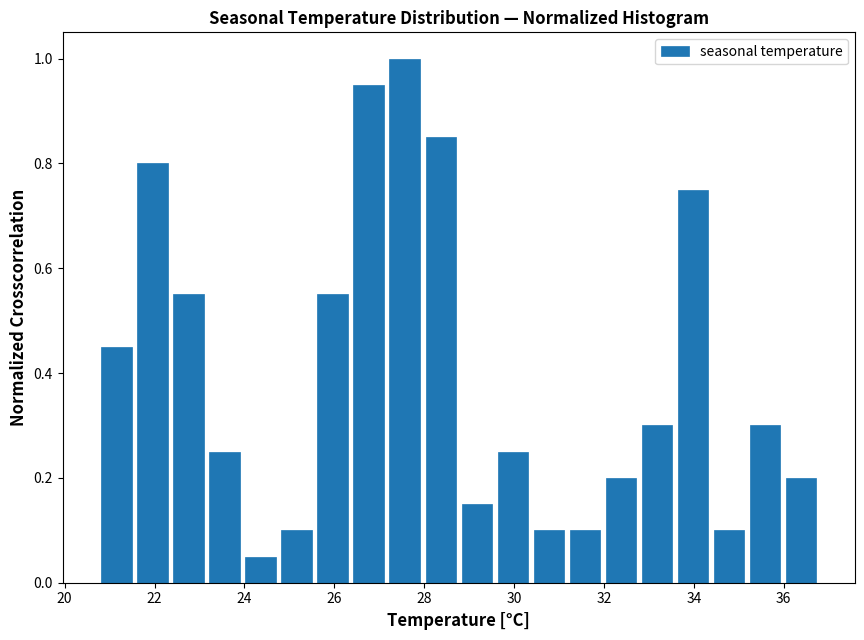

How tall is the bar that spans 36.0 to 36.8 on the x-axis? Neither the bar edges nor the heights are printed on the chart, so give them approximately, as read against the axes.

0.20